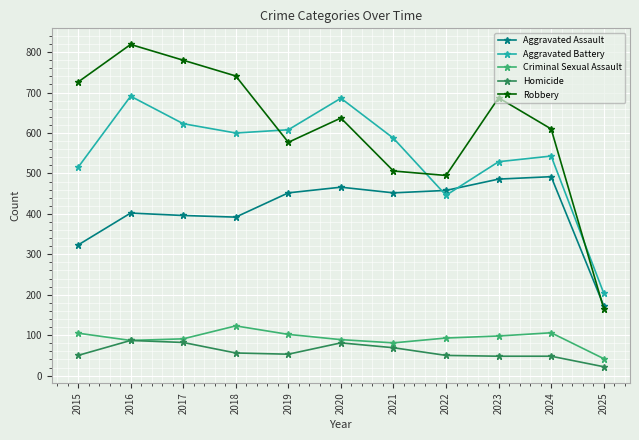

True or false: Aggravated Battery has more than 0 interior local peaks.

True